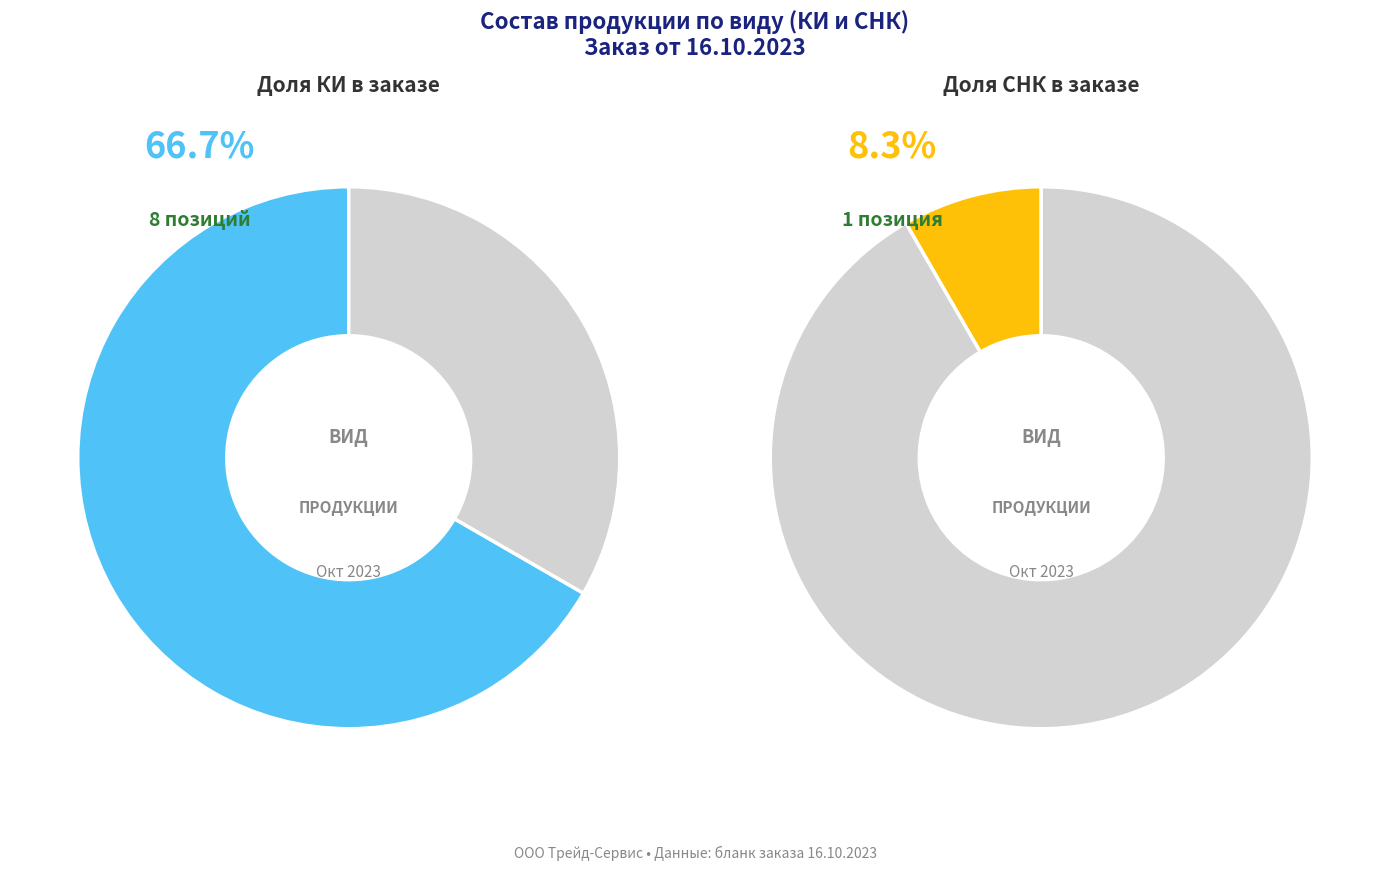

Rank the categories by value from highest to lowest.

КИ, Other, СНК